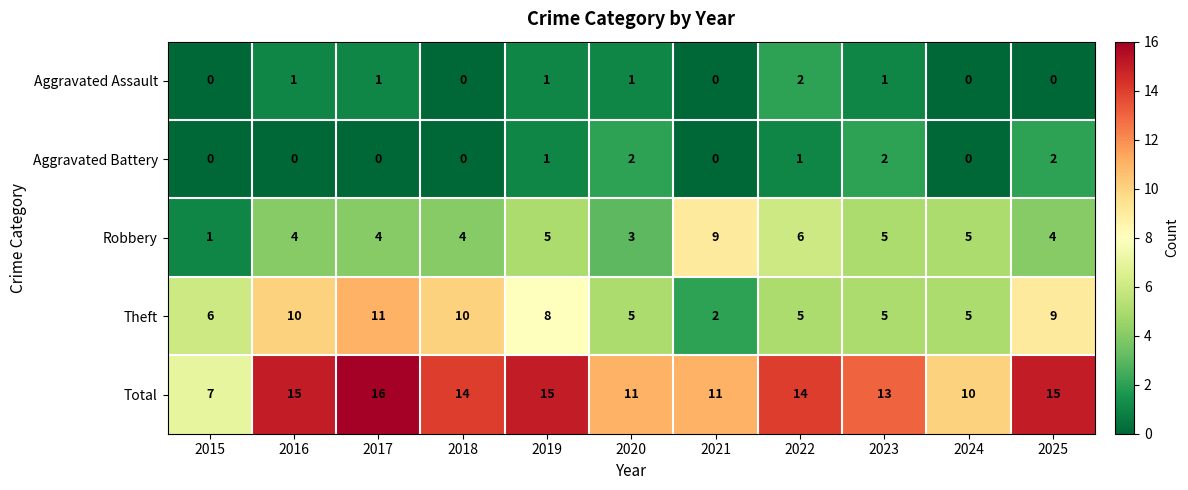

Which series changed the most between 2021 and 2025?

Theft